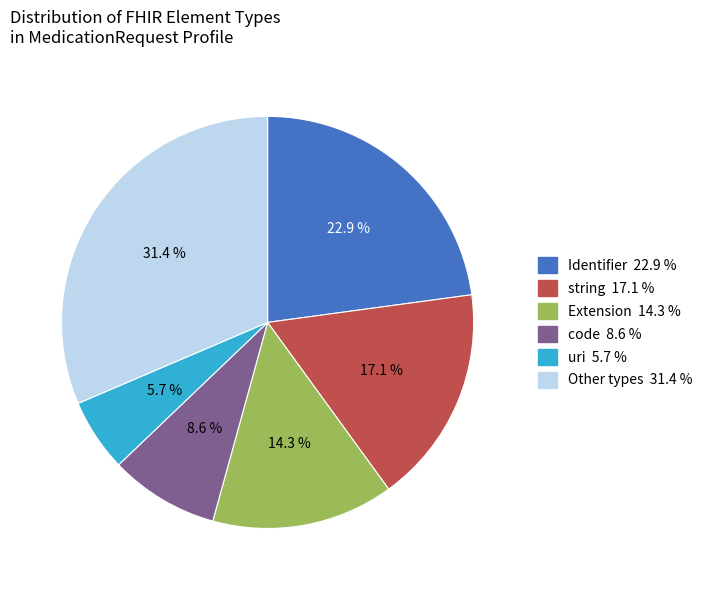

Is there a majority slice in this chart?

No